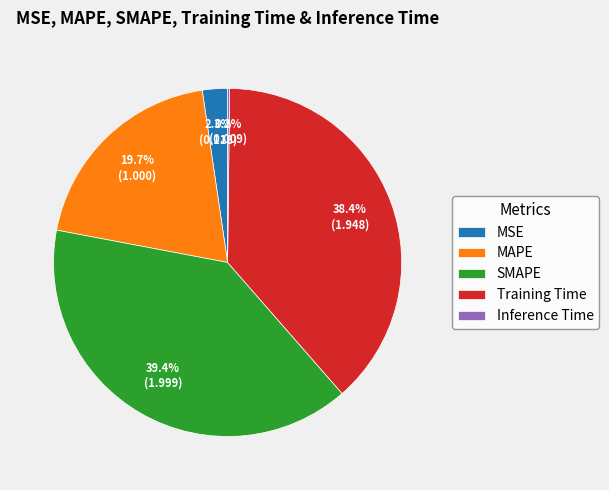

How much of the chart is everything except MSE?

97.7%